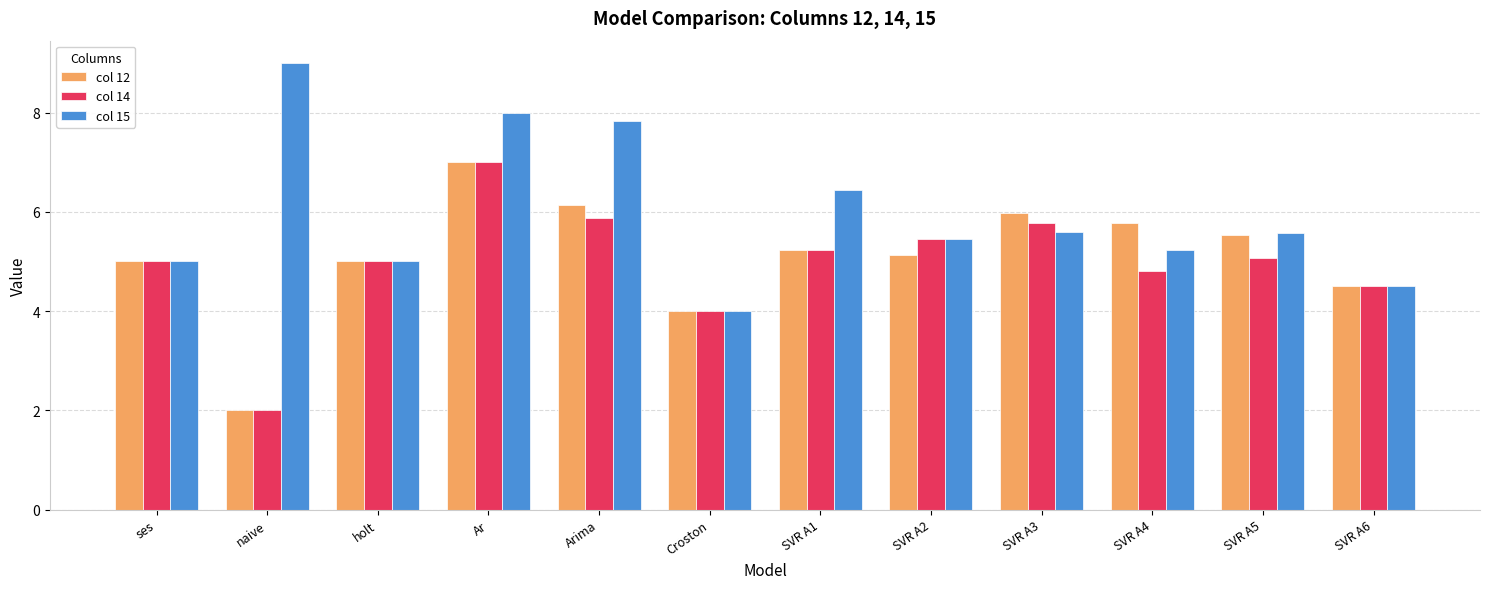

What is the minimum value for col 12?

2.0